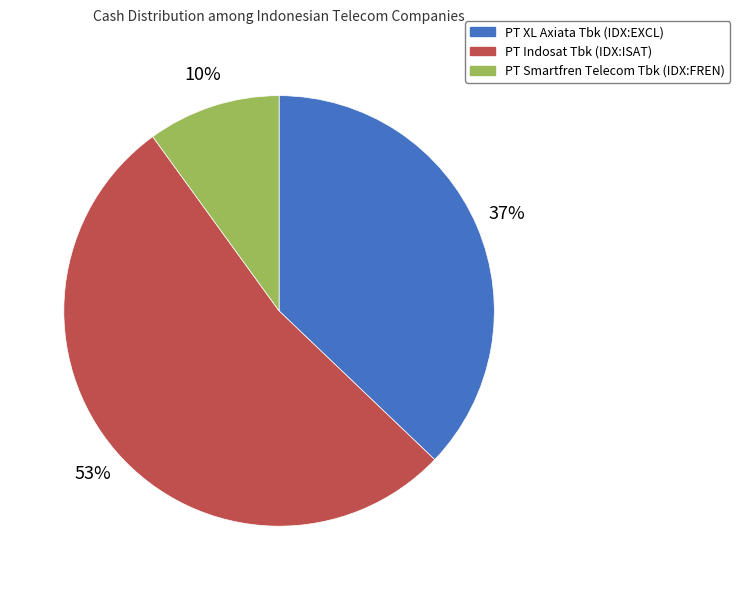

What percentage is the PT XL Axiata Tbk (IDX:EXCL) slice, to the nearest percent?

37%